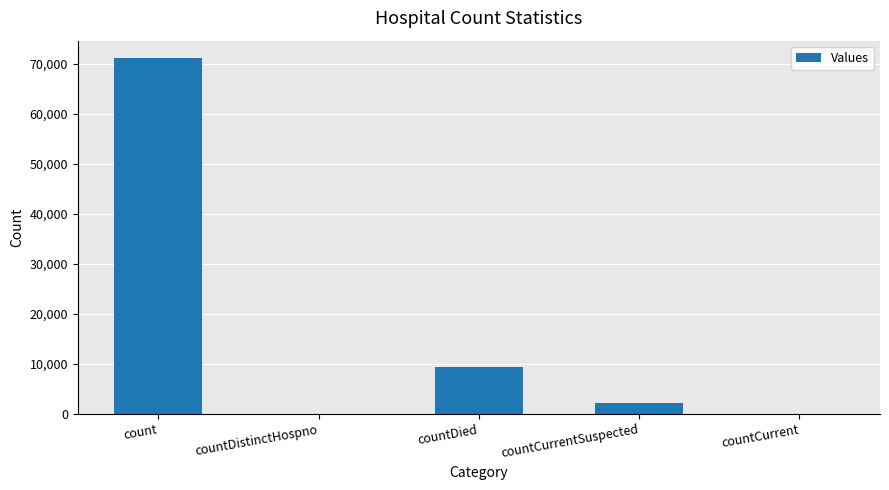

How many distinct data groups are displayed?

1